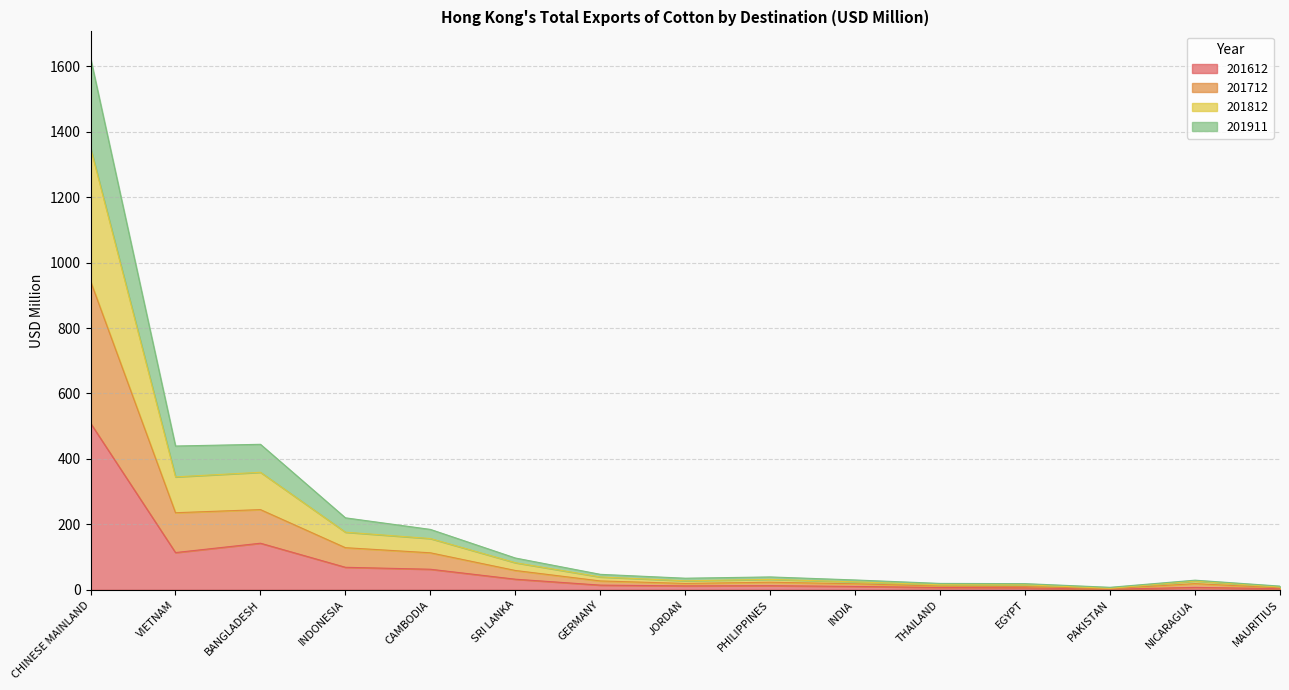

Where is the first local minimum for 201812?

VIETNAM